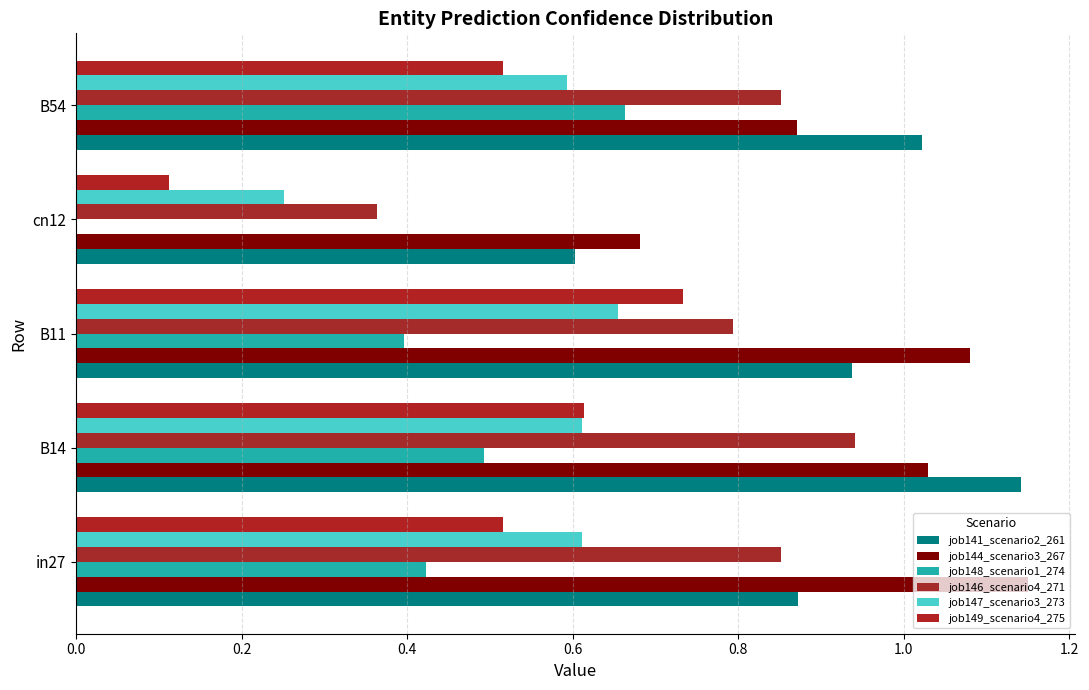

How many values in the job144_scenario3_267 series exceed 1?

3